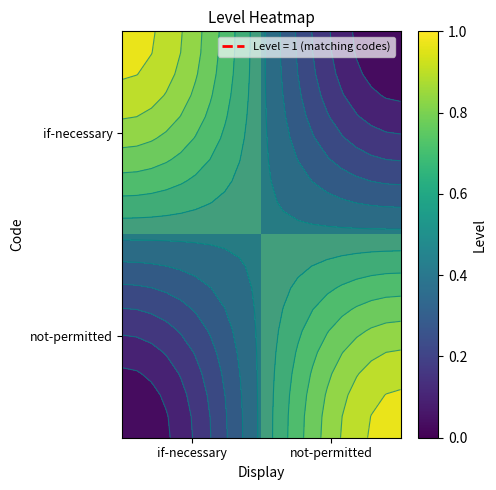

The not-permitted series shows 1 at not-permitted. True or false?

True